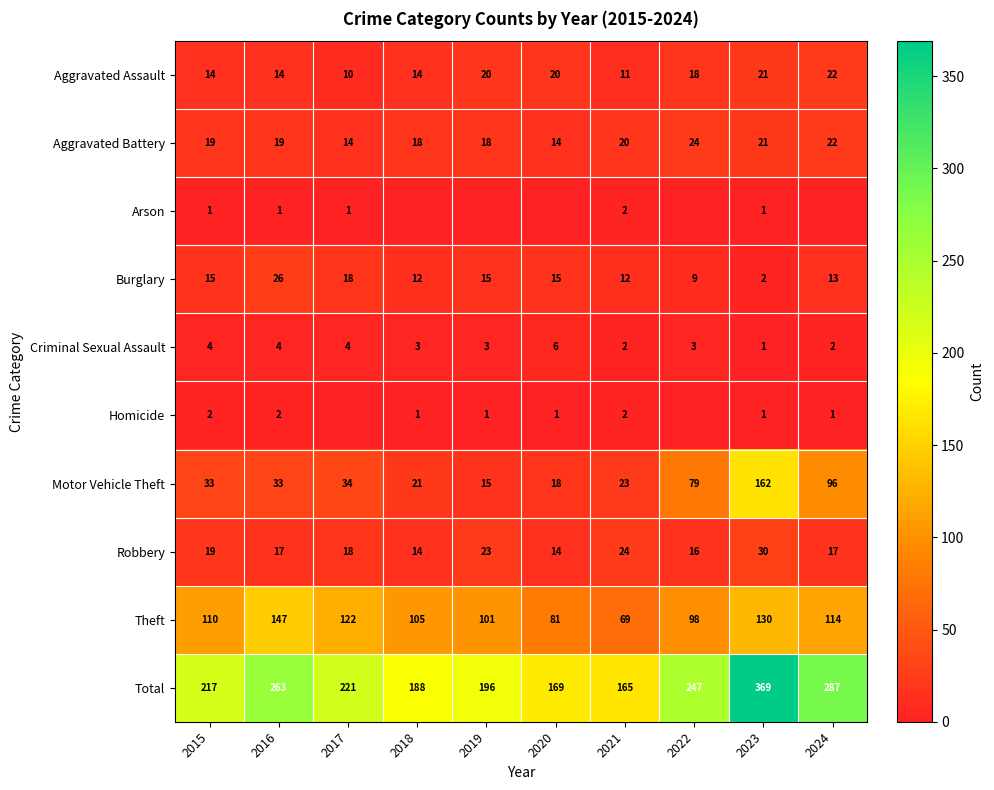

The value of Theft at 2017 is 122. True or false?

True